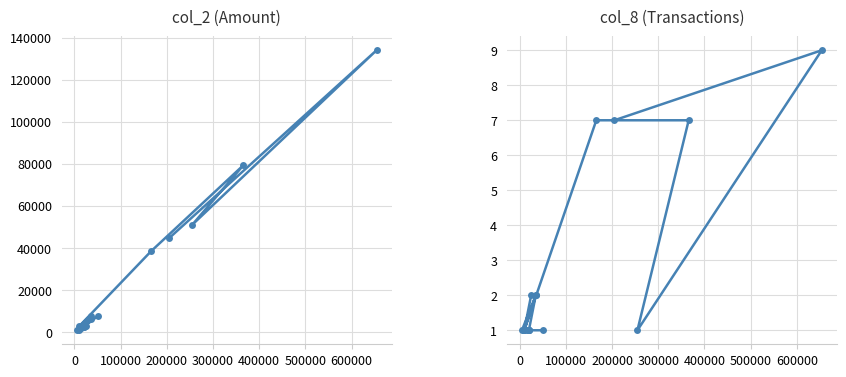

What is the lowest value of the col_8 series?

1